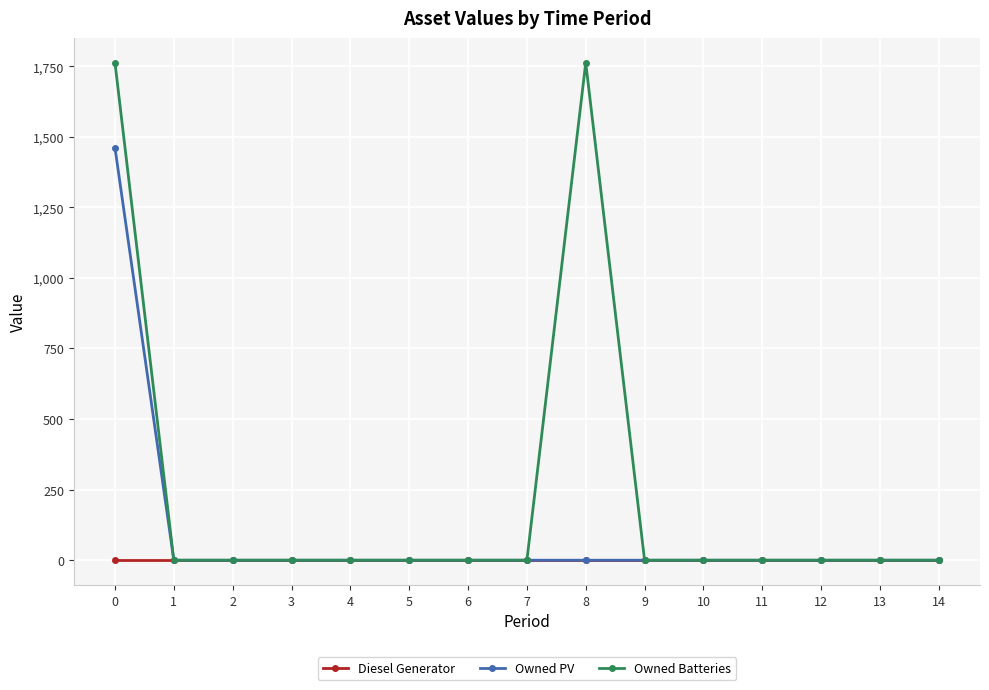

What is the average value of the Owned Batteries series?

235